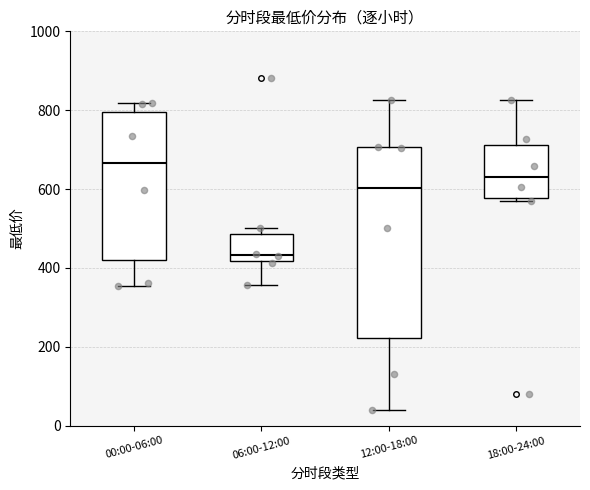

Reading left to right, read every box against the y-axis: the position of its median line, the range the box covers, and the ends of its whiskers. The values are not printed on the chart, so give them approximately, as read against the axis.

00:00-06:00: median 660, box 420 to 800, whiskers 360 to 820
06:00-12:00: median 440, box 420 to 480, whiskers 360 to 500
12:00-18:00: median 600, box 220 to 700, whiskers 40 to 820
18:00-24:00: median 640, box 580 to 720, whiskers 560 to 820